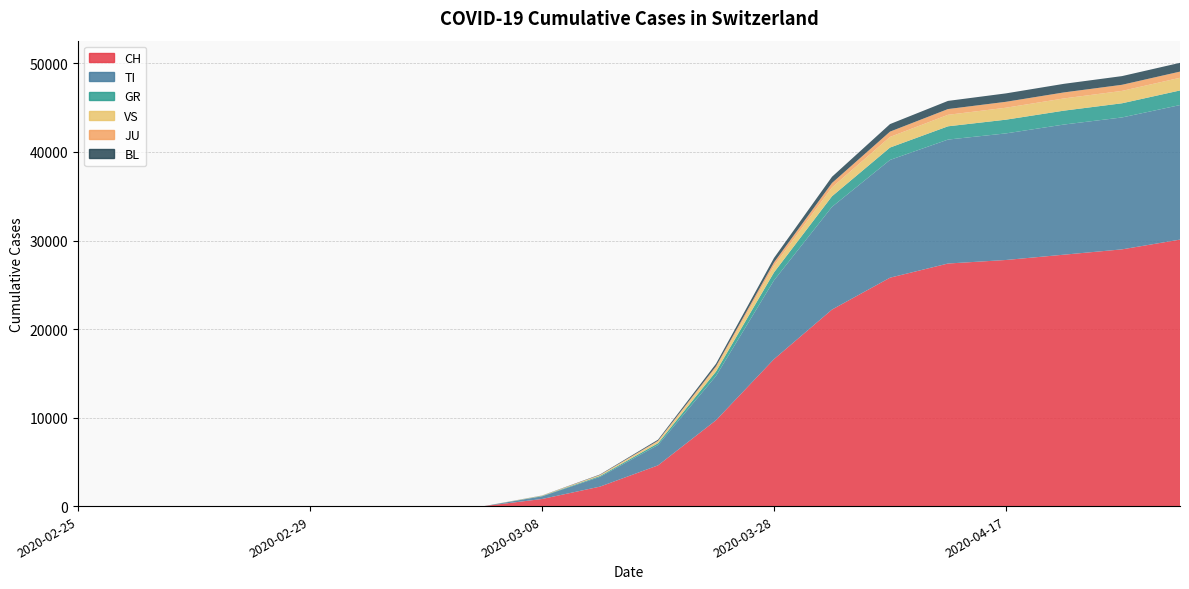

Reading right to left, transcribe all the data shown in this chart.

CH: 2020-05-02=30100	2020-04-27=29000	2020-04-22=28400	2020-04-17=27800	2020-04-12=27400	2020-04-07=25800	2020-04-02=22200	2020-03-28=16600	2020-03-23=9700	2020-03-18=4600	2020-03-13=2200	2020-03-08=800	2020-03-03=0	2020-03-02=0	2020-03-01=0	2020-02-29=0	2020-02-28=0	2020-02-27=0	2020-02-26=0	2020-02-25=0
TI: 2020-05-02=15200	2020-04-27=14900	2020-04-22=14700	2020-04-17=14300	2020-04-12=14000	2020-04-07=13300	2020-04-02=11600	2020-03-28=8900	2020-03-23=5000	2020-03-18=2300	2020-03-13=1100	2020-03-08=300	2020-03-03=0	2020-03-02=0	2020-03-01=0	2020-02-29=0	2020-02-28=0	2020-02-27=0	2020-02-26=0	2020-02-25=0
GR: 2020-05-02=1650	2020-04-27=1600	2020-04-22=1570	2020-04-17=1550	2020-04-12=1500	2020-04-07=1400	2020-04-02=1200	2020-03-28=900	2020-03-23=500	2020-03-18=200	2020-03-13=100	2020-03-08=40	2020-03-03=0	2020-03-02=0	2020-03-01=0	2020-02-29=0	2020-02-28=0	2020-02-27=0	2020-02-26=0	2020-02-25=0
VS: 2020-05-02=1430	2020-04-27=1400	2020-04-22=1380	2020-04-17=1350	2020-04-12=1300	2020-04-07=1200	2020-04-02=1000	2020-03-28=750	2020-03-23=400	2020-03-18=180	2020-03-13=80	2020-03-08=30	2020-03-03=0	2020-03-02=0	2020-03-01=0	2020-02-29=0	2020-02-28=0	2020-02-27=0	2020-02-26=0	2020-02-25=0
JU: 2020-05-02=700	2020-04-27=690	2020-04-22=680	2020-04-17=670	2020-04-12=650	2020-04-07=600	2020-04-02=500	2020-03-28=380	2020-03-23=200	2020-03-18=100	2020-03-13=40	2020-03-08=10	2020-03-03=0	2020-03-02=0	2020-03-01=0	2020-02-29=0	2020-02-28=0	2020-02-27=0	2020-02-26=0	2020-02-25=0
BL: 2020-05-02=990	2020-04-27=980	2020-04-22=970	2020-04-17=950	2020-04-12=920	2020-04-07=850	2020-04-02=700	2020-03-28=500	2020-03-23=280	2020-03-18=120	2020-03-13=50	2020-03-08=15	2020-03-03=0	2020-03-02=0	2020-03-01=0	2020-02-29=0	2020-02-28=0	2020-02-27=0	2020-02-26=0	2020-02-25=0